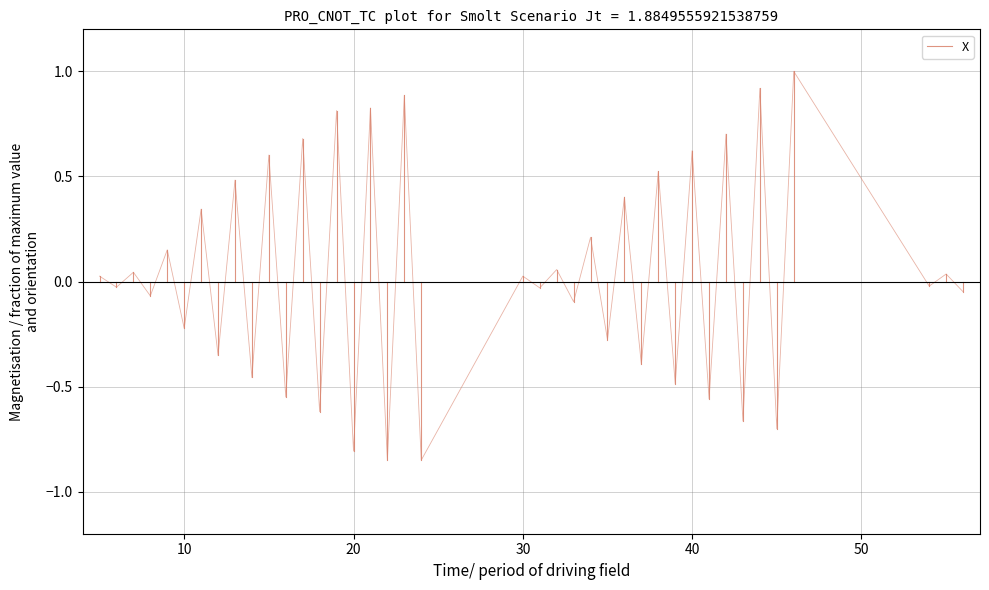

True or false: the data shows 0.0 at 10.

False